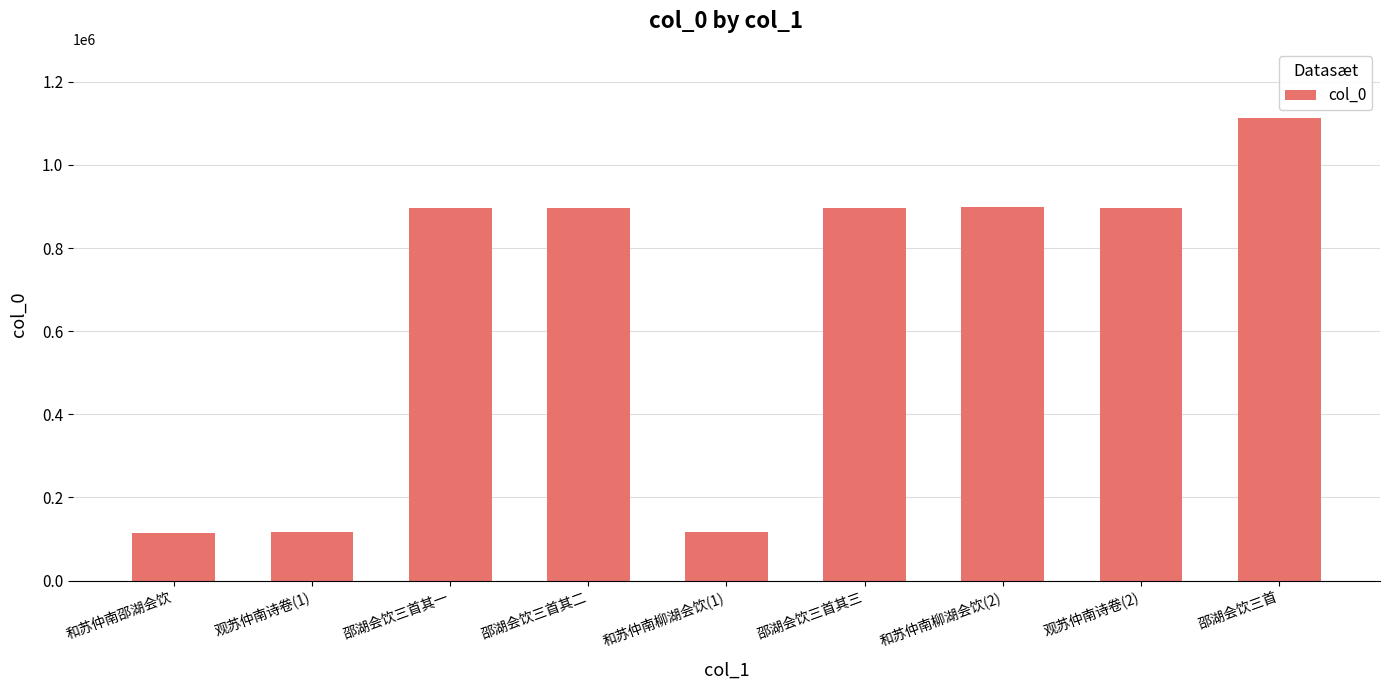

What is the smallest value displayed?

115580